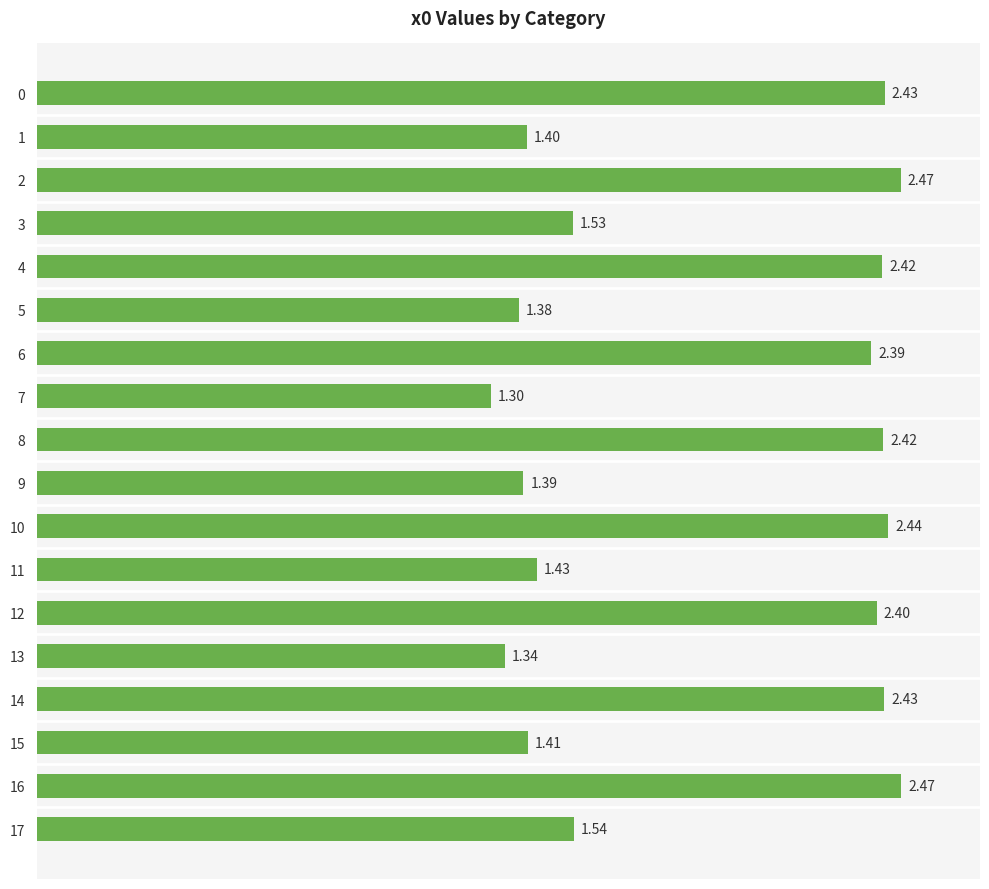

What is the sum of all values?

34.6